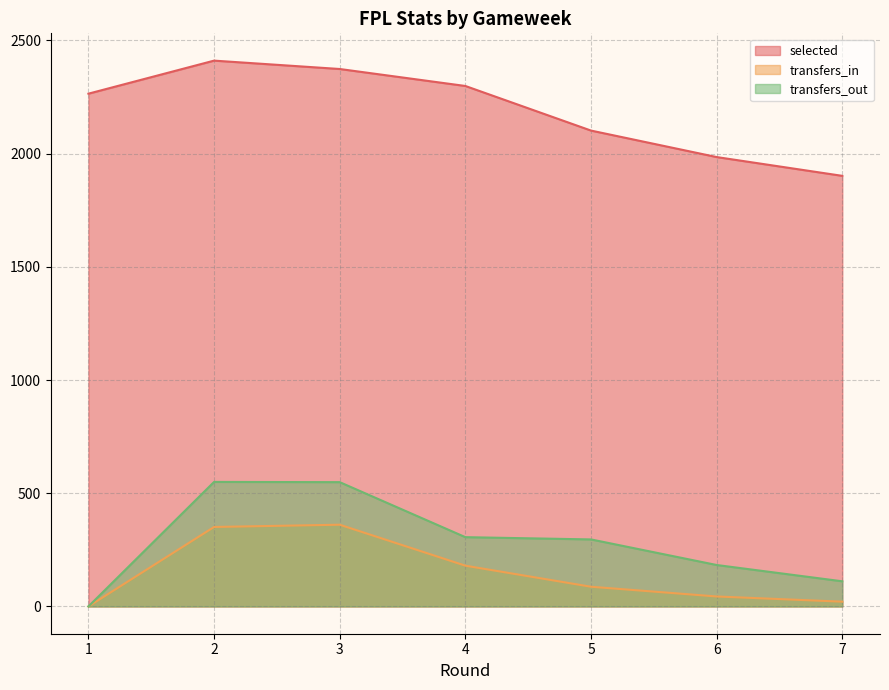

Does the chart display data point markers on the line(s)?

No